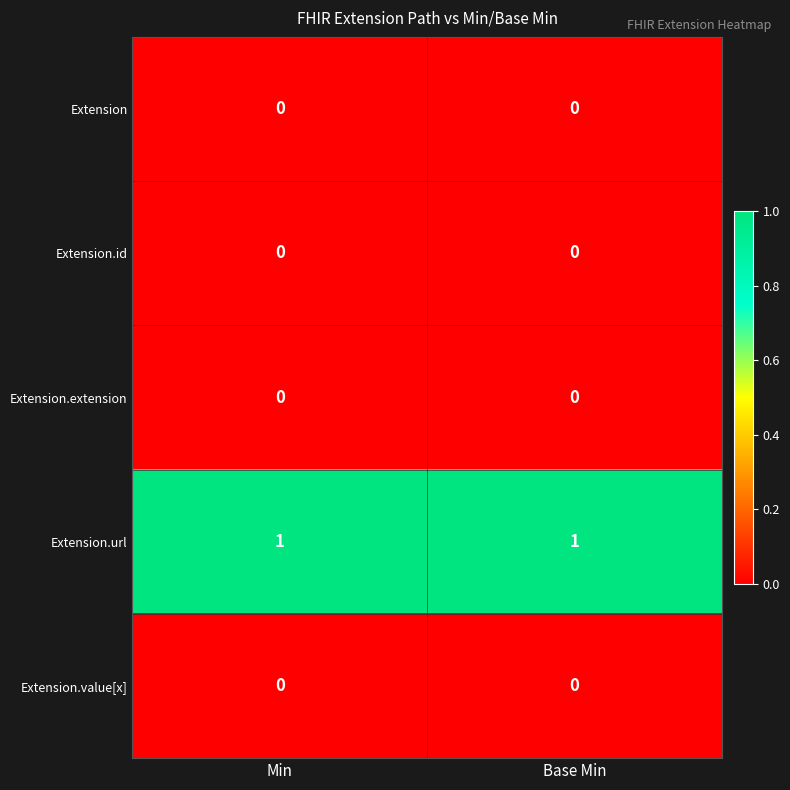

The value of Extension.extension at Min is 0. True or false?

True